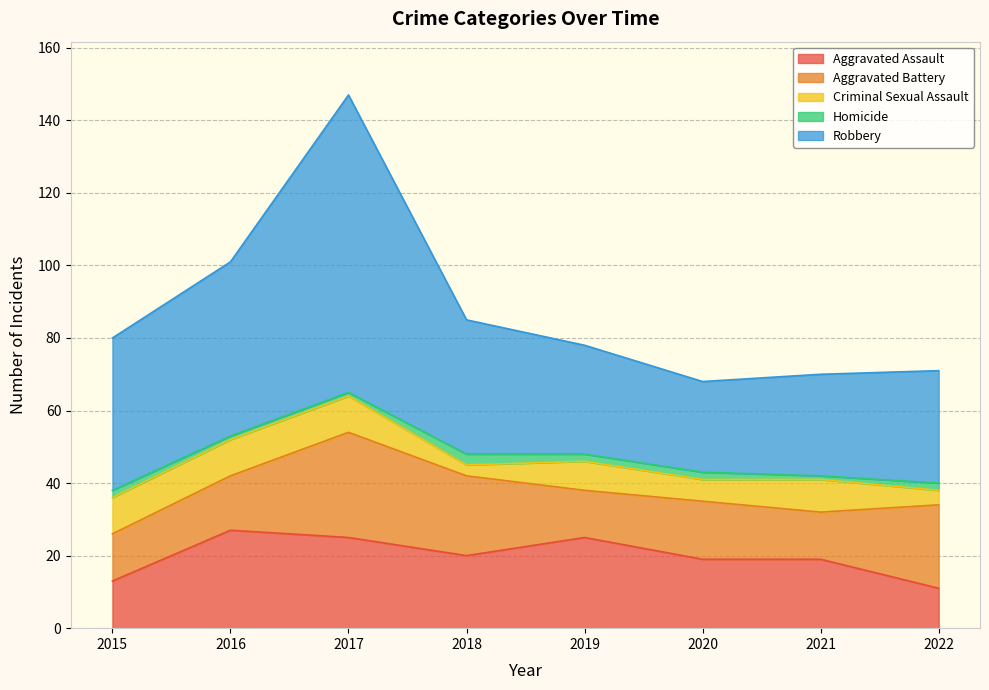

In Criminal Sexual Assault, how many points are higher than both neighbors (excluding endpoints)?

2